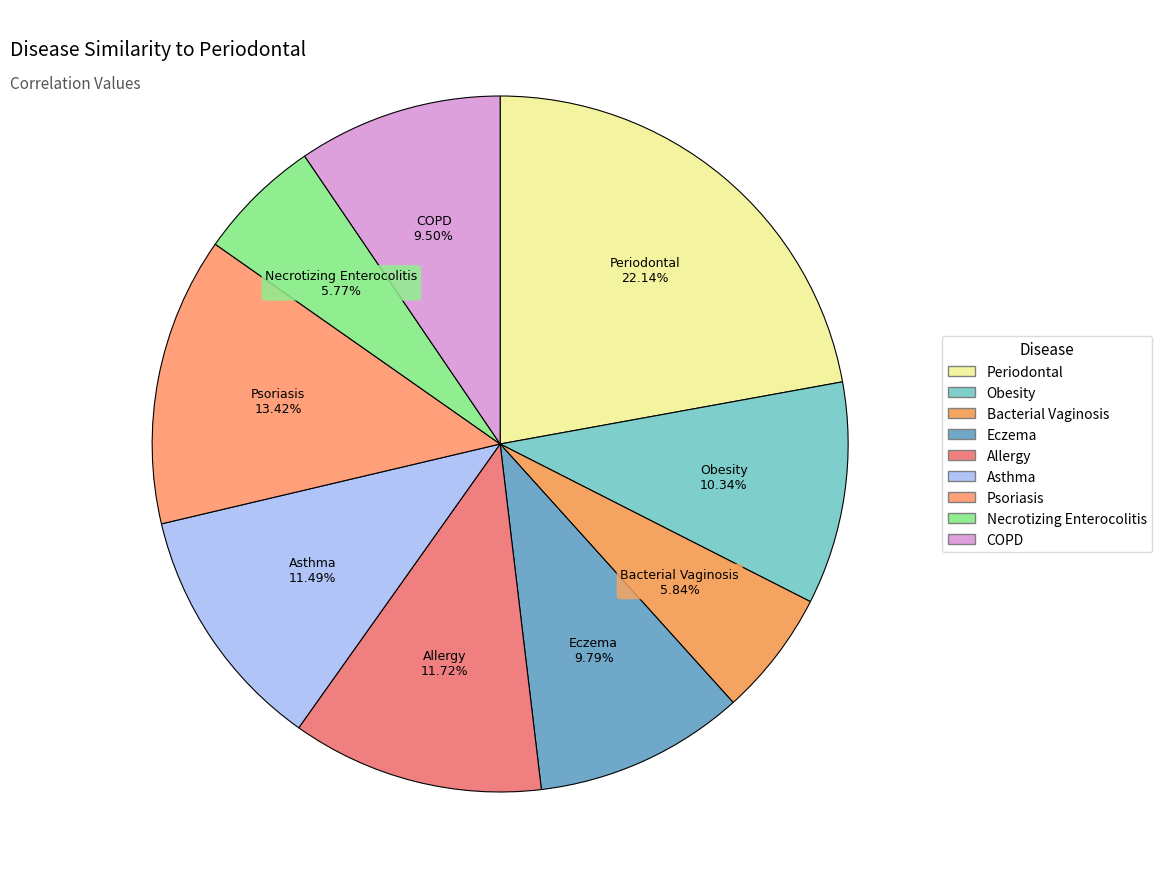

To the nearest percent, what is the difference between the Obesity and Eczema slice percentages?

1%